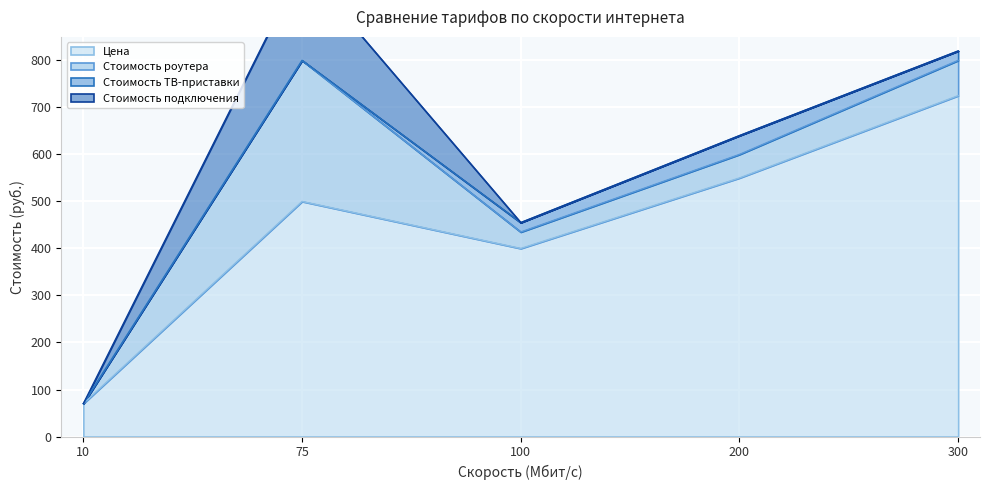

Rank the series at 75 from lowest to highest value.

Стоимость ТВ-приставки, Стоимость подключения, Стоимость роутера, Цена